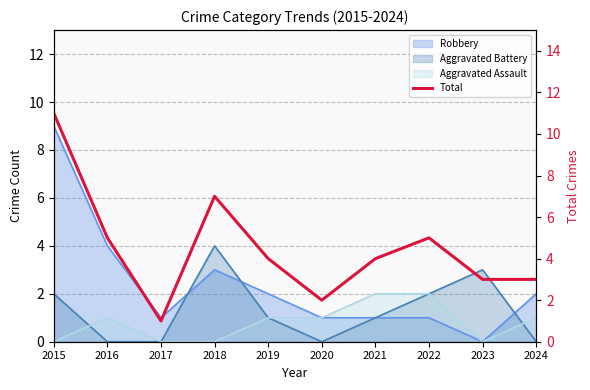

What is the difference between the values at 2018 and 2023?

4